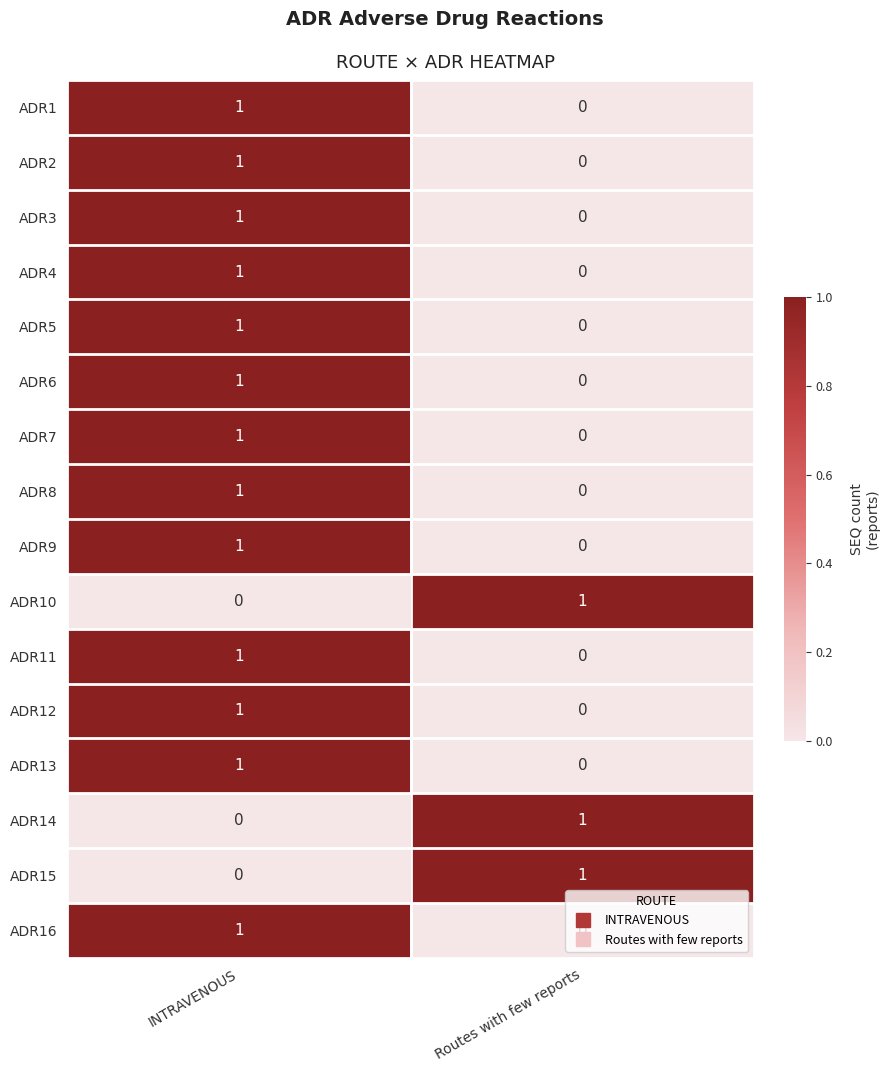

At which label does ADR1 reach its minimum?

Routes with few reports